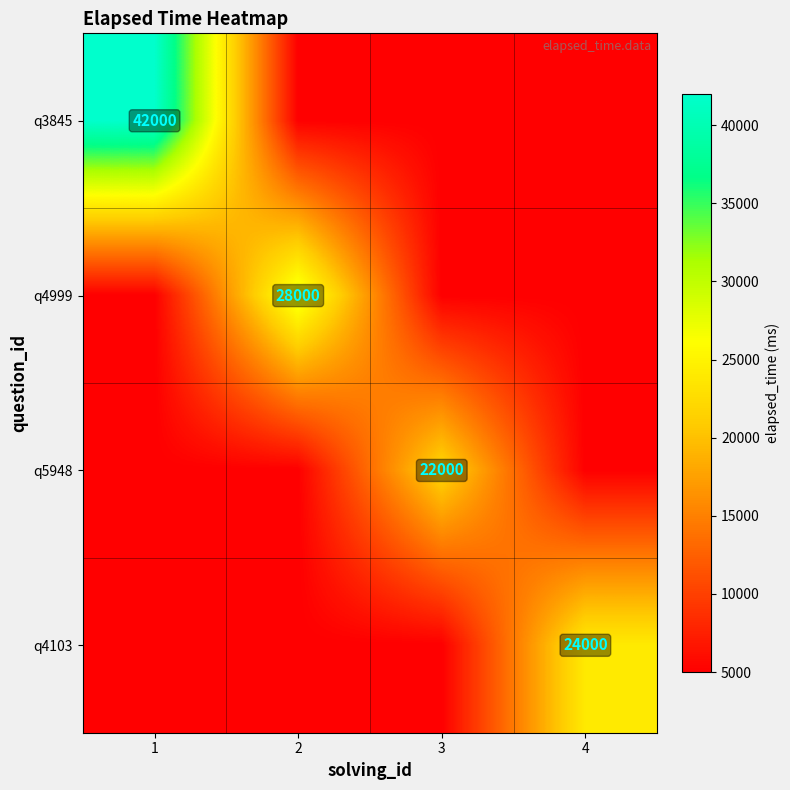

The value of q4103 at 4 is 34394. True or false?

False